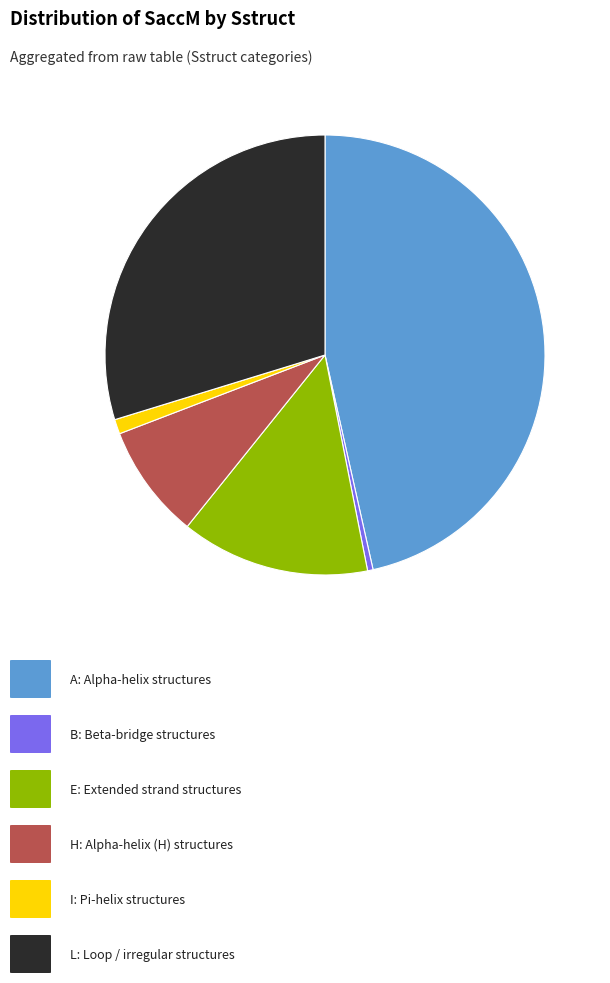

Is there any slice that represents more than half of the pie?

No